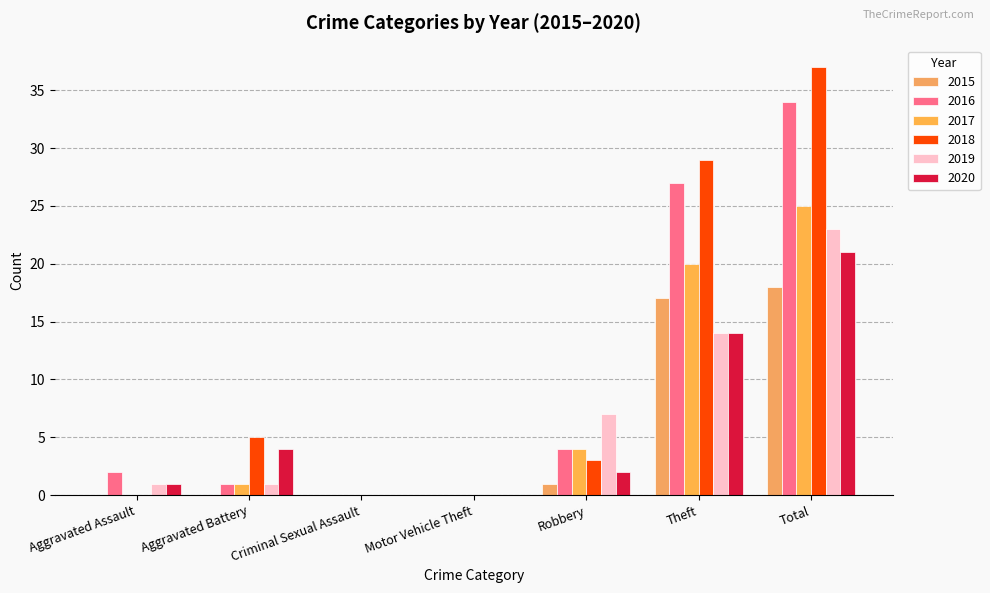

What is the sum of all 2015 values?

36